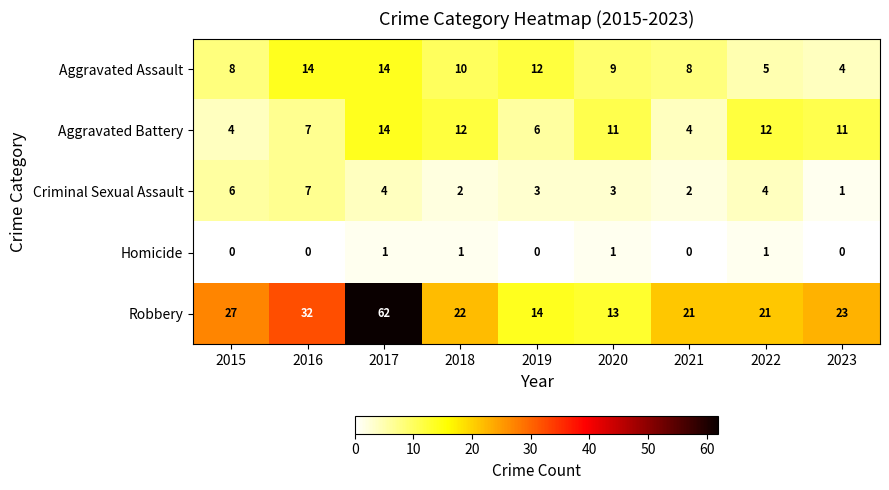

Which series has the largest range (max minus min)?

Robbery